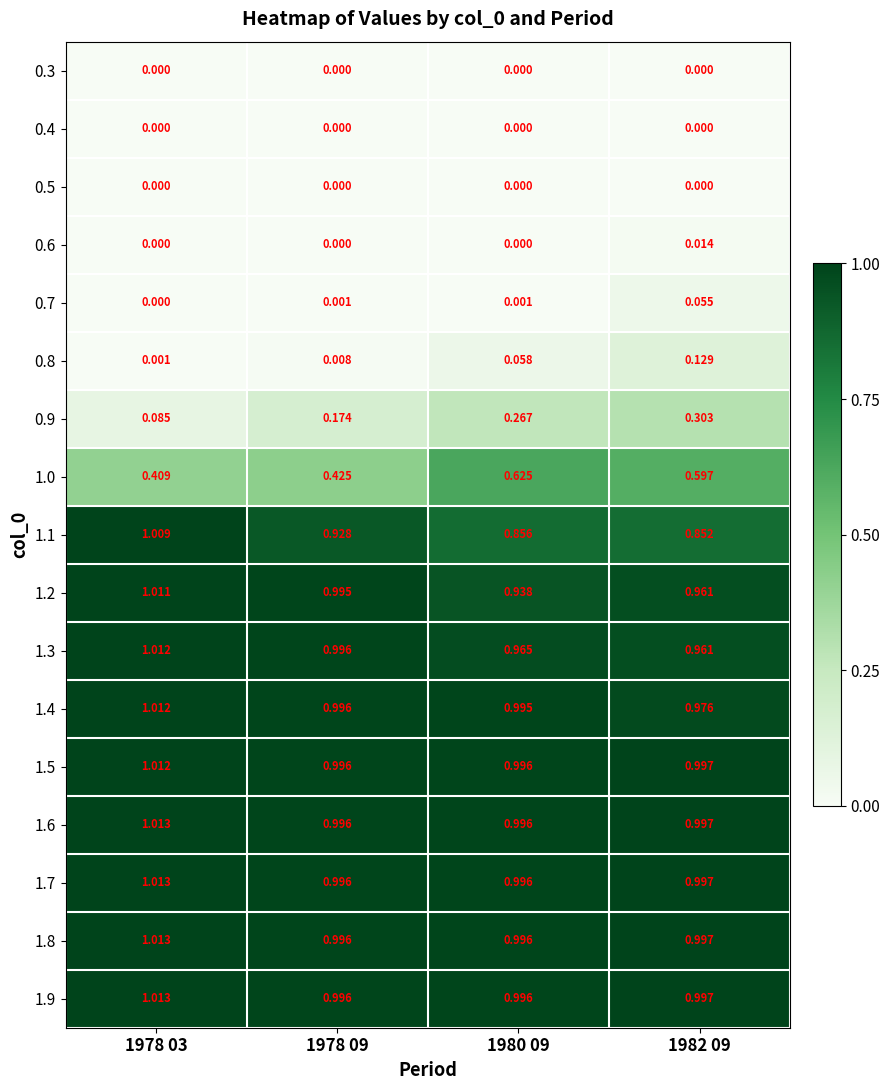

Is the value of 0.7 at 1978 09 greater than the value of 1.2 at 1978 09?

No